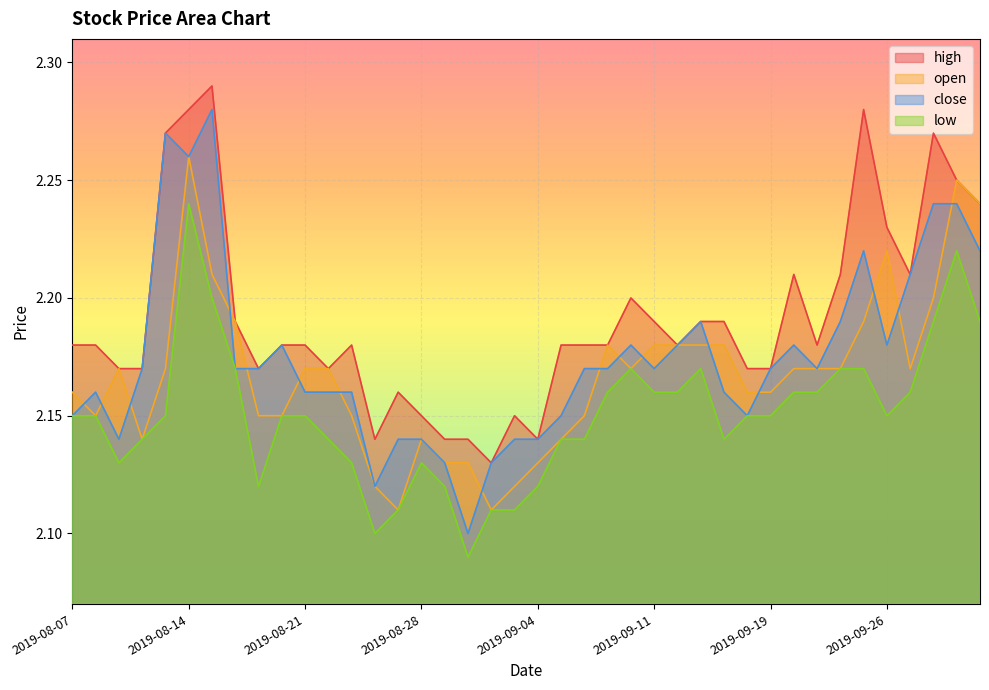

The value of high at 2019-08-29 is 2.1. True or false?

True